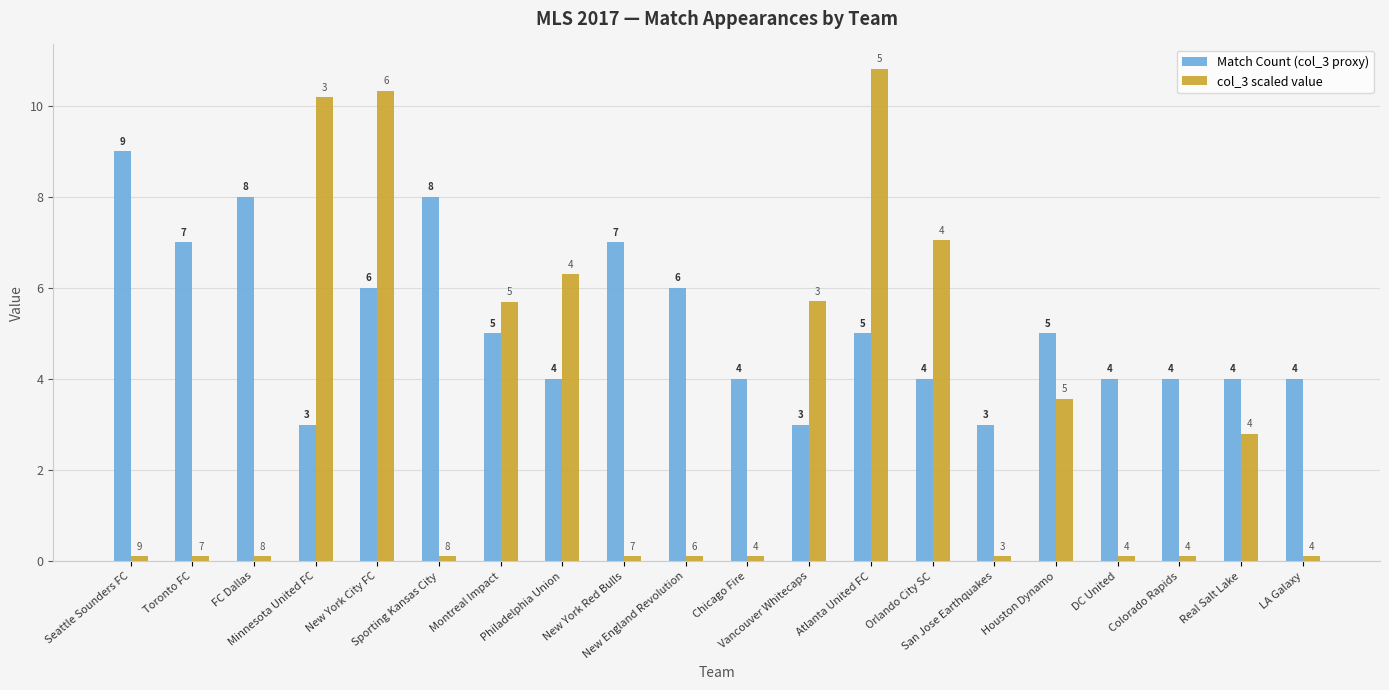

How many categories are shown in the chart?

20